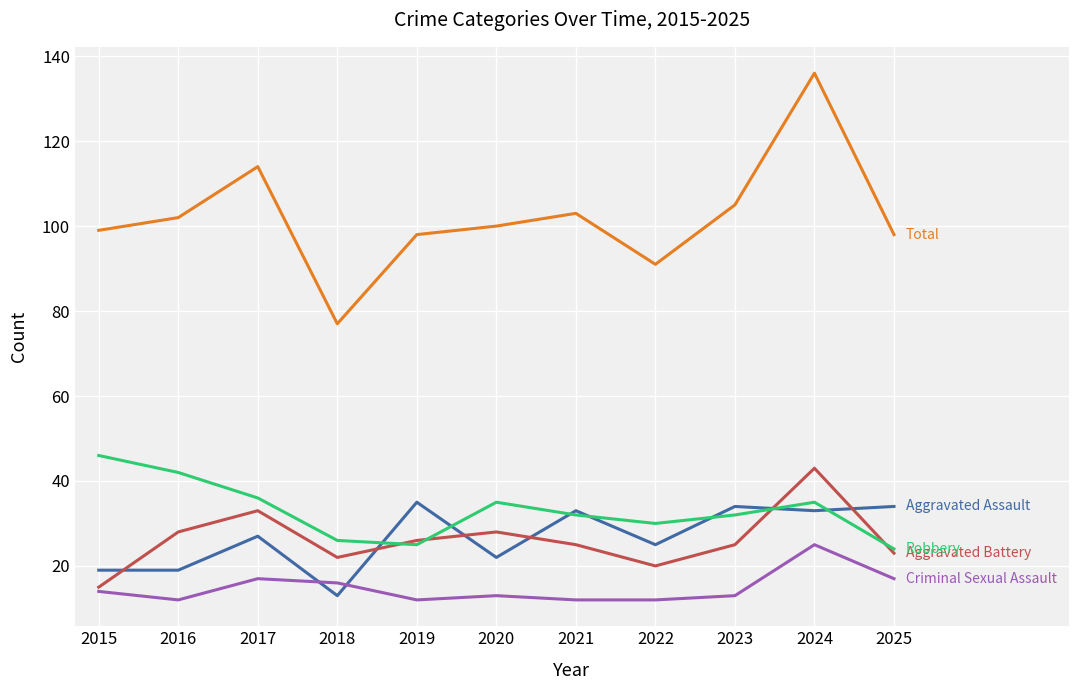

What is the total value across all series at 2021?

205